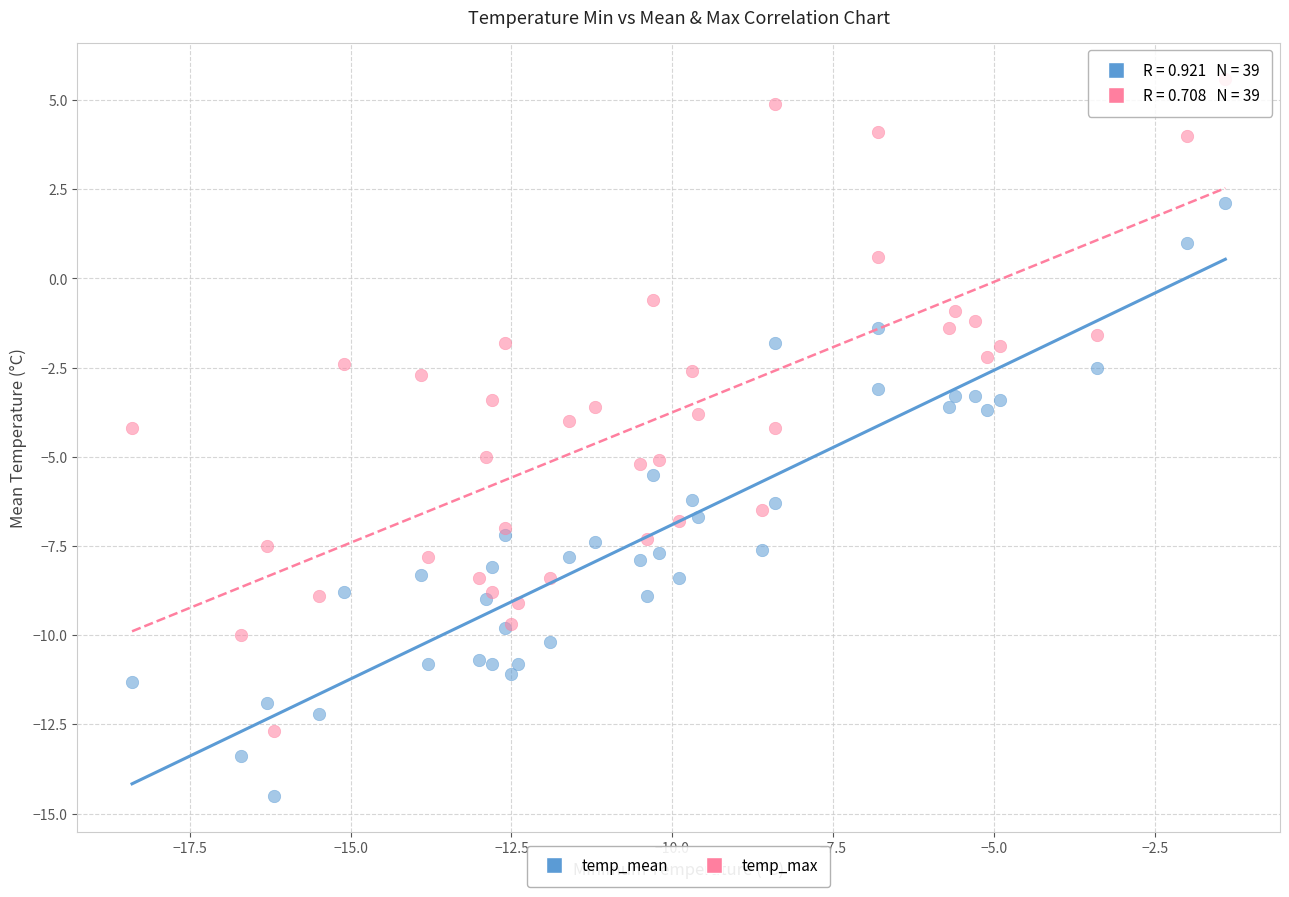

Which series has the largest Y range (max minus min)?

temp_max